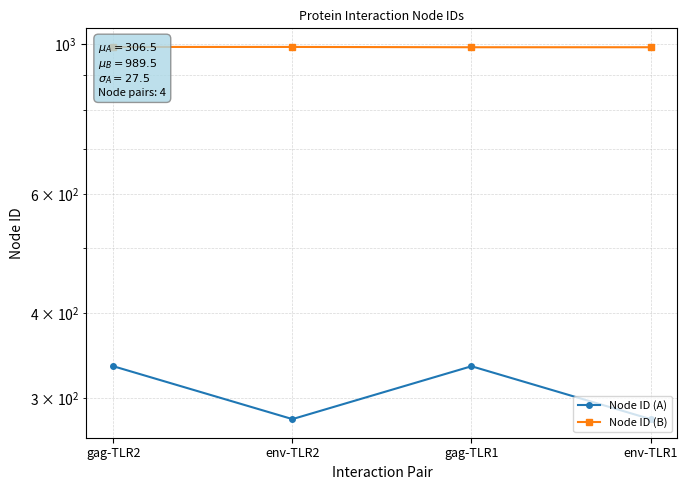

True or false: Node ID (B) has a value of 211 at gag-TLR1.

False